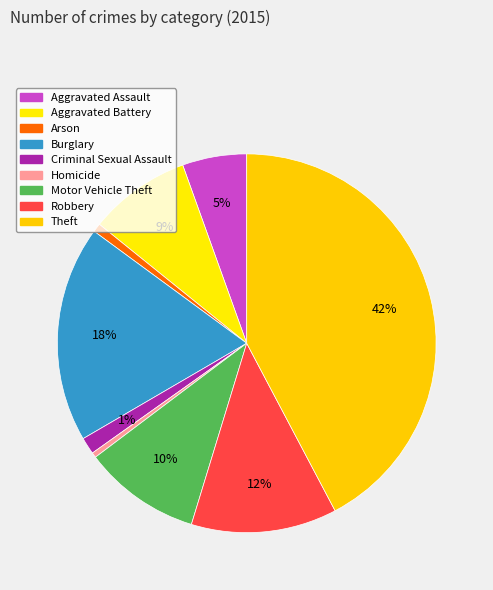

How much of the chart is everything except Criminal Sexual Assault?

98.6%